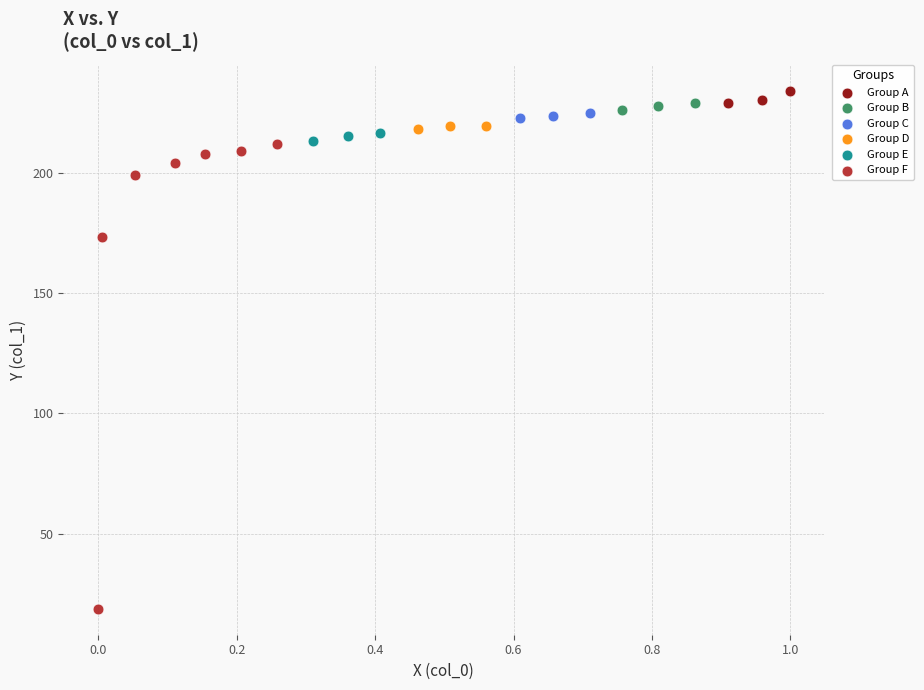

Which series reaches the minimum Y coordinate?

Group F